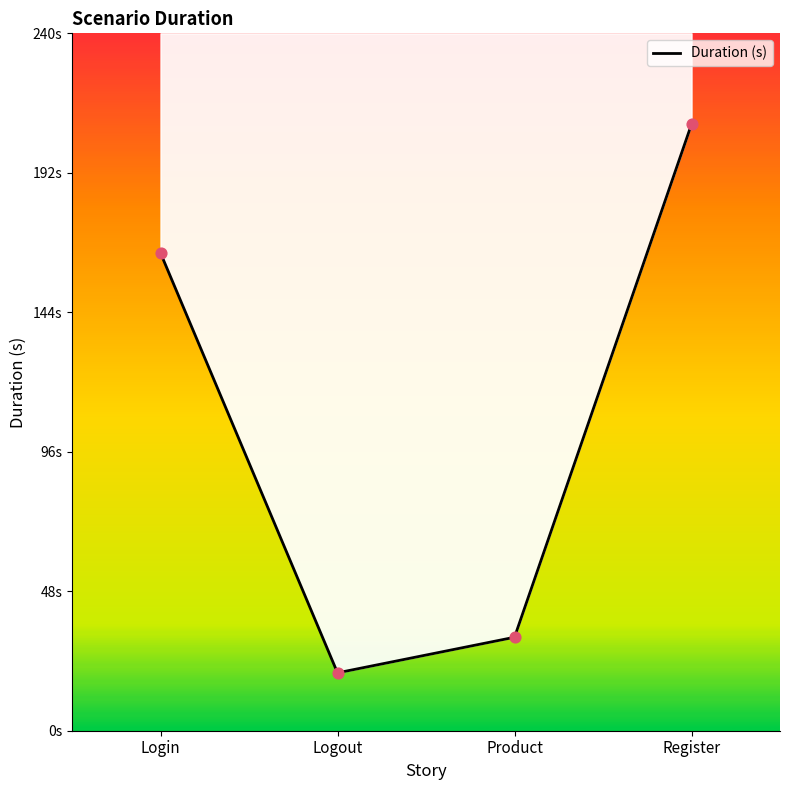

What is the change in value from Login to Product?

-132.4